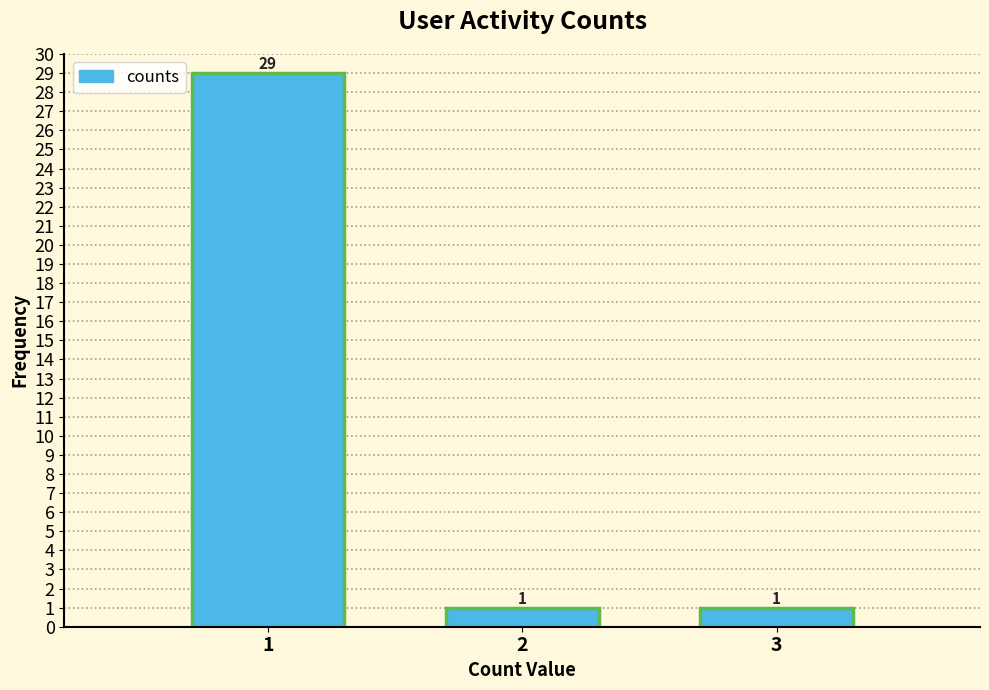

Reading left to right, list all the values displayed in this chart.

1=29	2=1	3=1